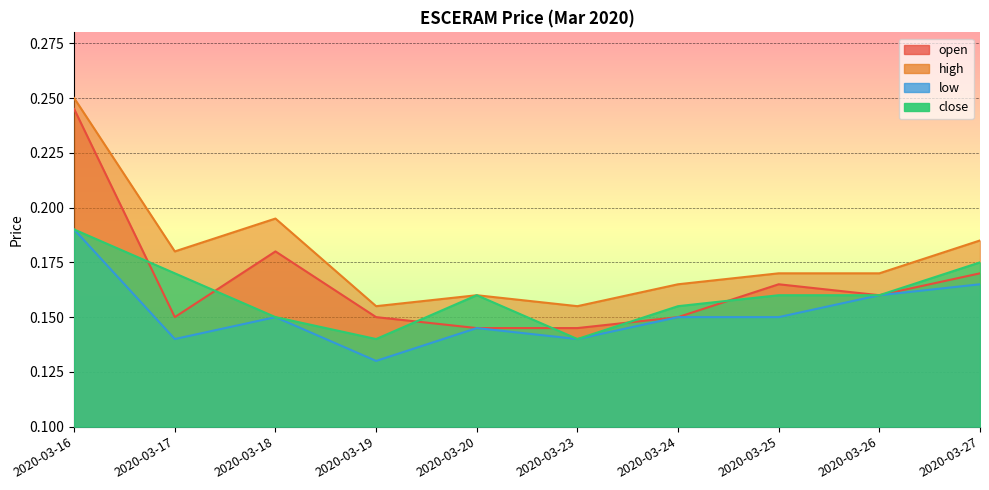

What is the average value of the low series?

0.2